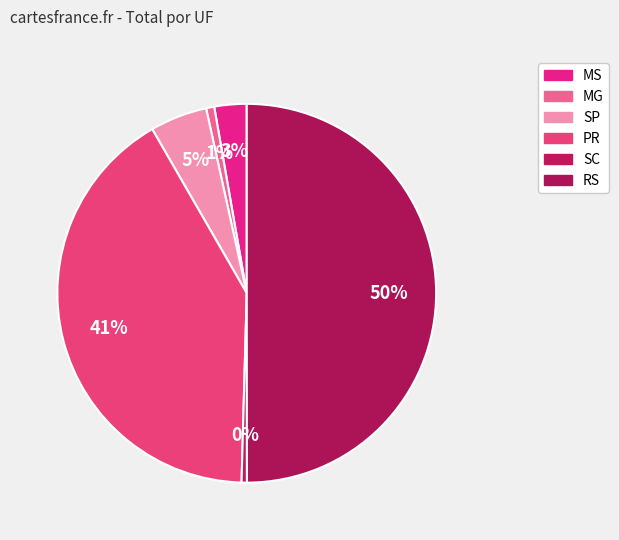

Count the number of slices in the pie.

6